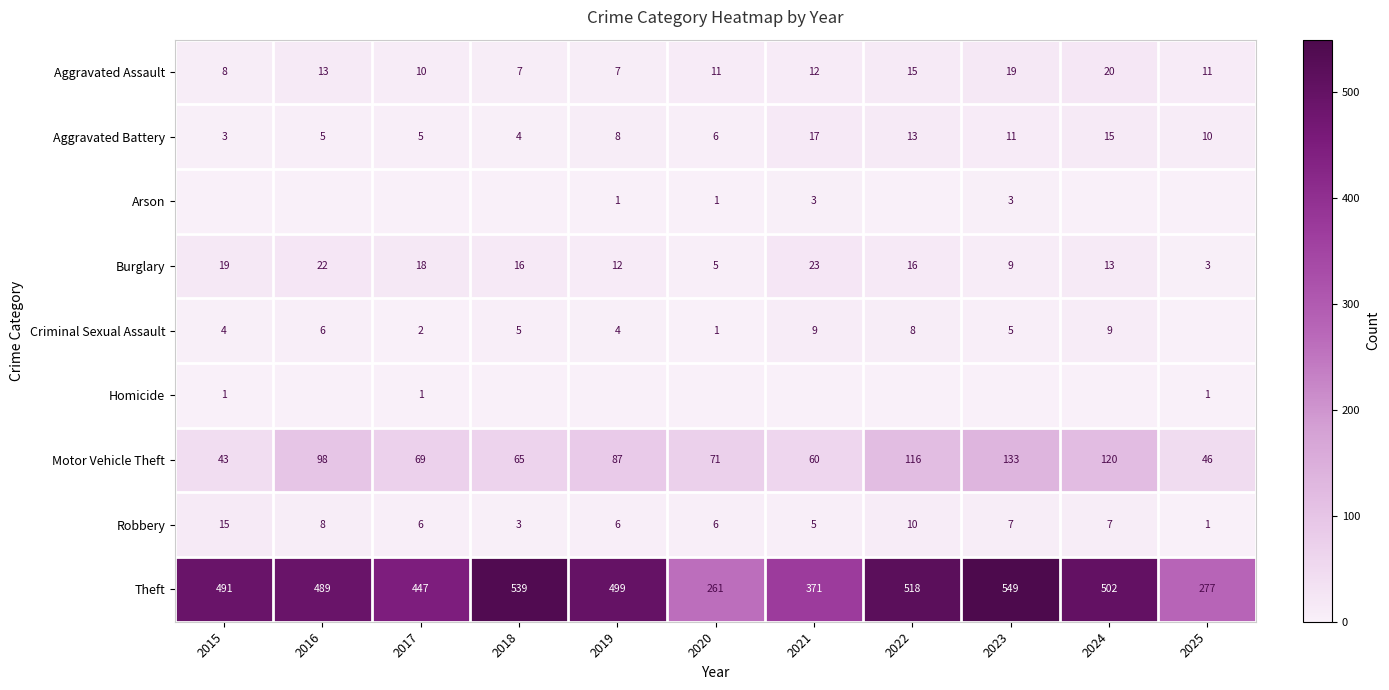

Rank the categories by Theft value from highest to lowest.

2023, 2018, 2022, 2024, 2019, 2015, 2016, 2017, 2021, 2025, 2020